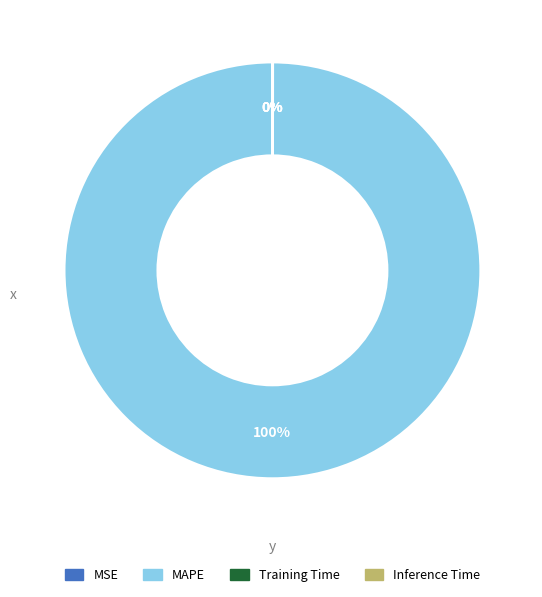

Which slice is the largest?

MAPE